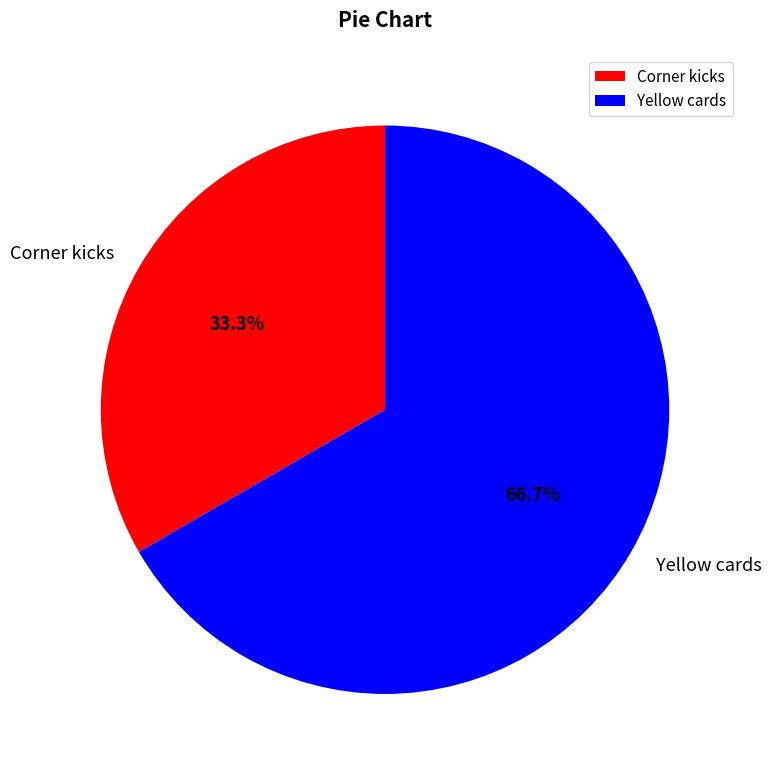

Does Corner kicks represent more than half of the total?

No